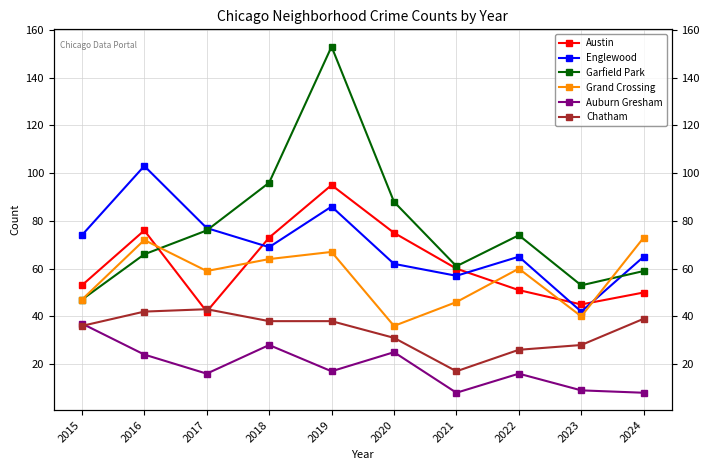

Where is the first local maximum for Auburn Gresham?

2018